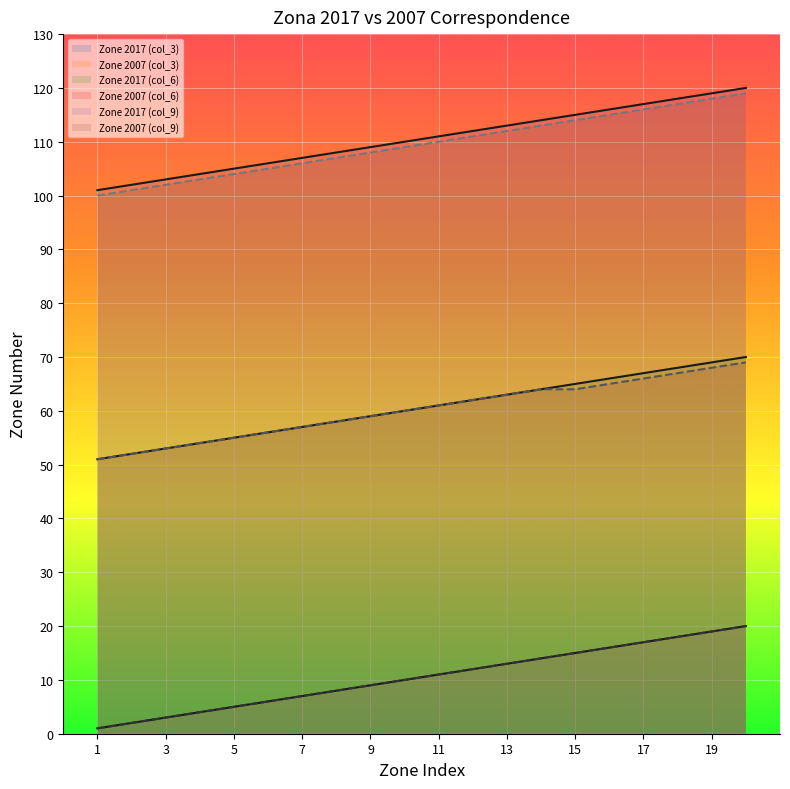

Reading left to right, extract all data points from this chart.

Zone 2017 (col_3): 1	2	3	4	5	6	7	8	9	10	11	12	13	14	15	16	17	18	19	20
Zone 2007 (col_3): 1	2	3	4	5	6	7	8	9	10	11	12	13	14	15	16	17	18	19	20
Zone 2017 (col_6): 51	52	53	54	55	56	57	58	59	60	61	62	63	64	65	66	67	68	69	70
Zone 2007 (col_6): 51	52	53	54	55	56	57	58	59	60	61	62	63	64	64	65	66	67	68	69
Zone 2017 (col_9): 101	102	103	104	105	106	107	108	109	110	111	112	113	114	115	116	117	118	119	120
Zone 2007 (col_9): 100	101	102	103	104	105	106	107	108	109	110	111	112	113	114	115	116	117	118	119